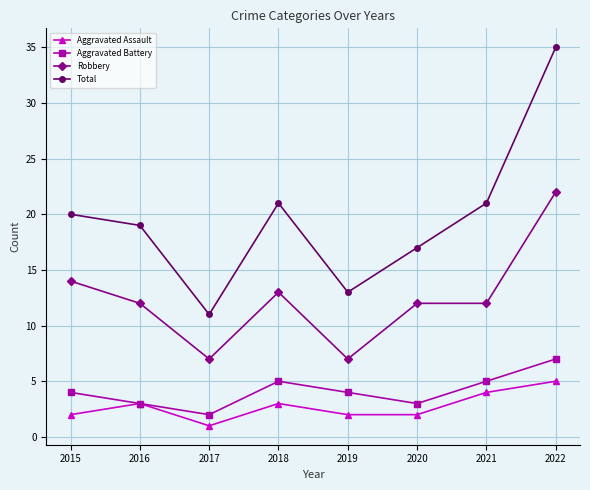

What is the difference between the maximum and minimum values in the Aggravated Battery series?

5